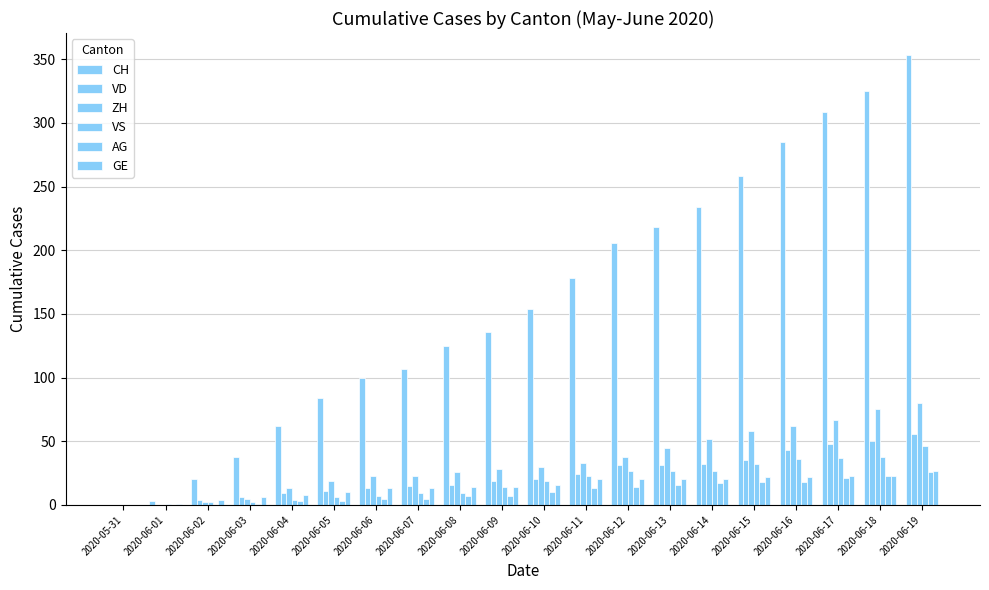

Rank the series at 2020-06-07 from lowest to highest value.

AG, VS, GE, VD, ZH, CH